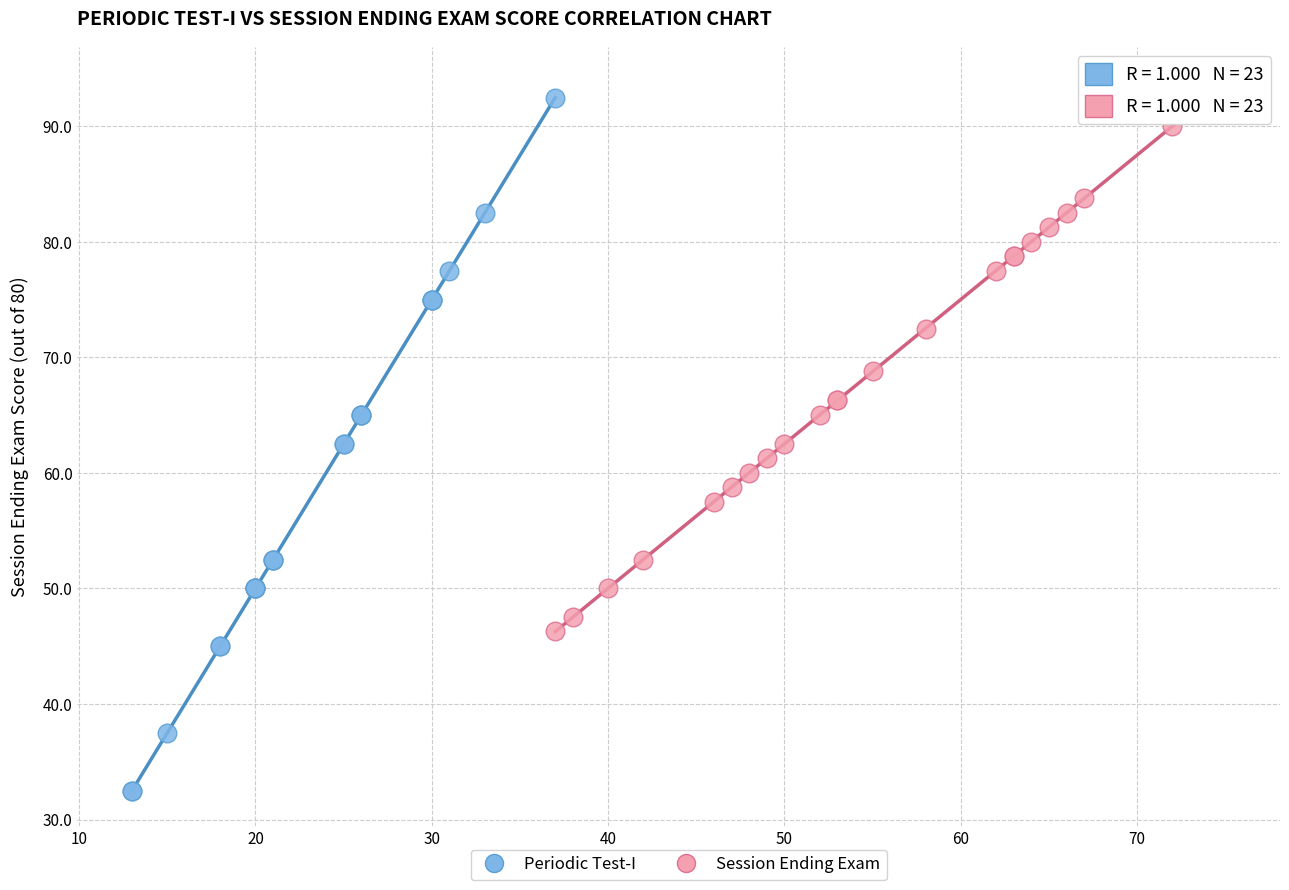

Which series has the widest spread of Y values?

Periodic Test-I